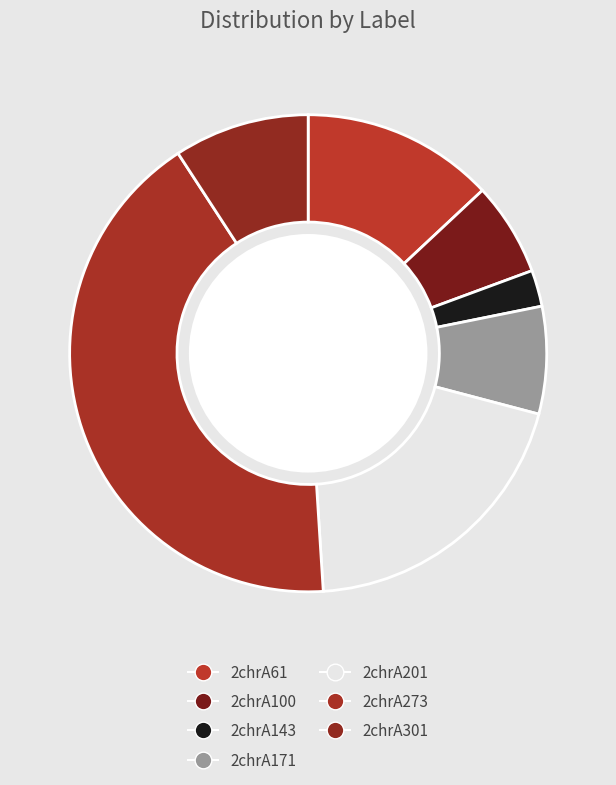

To the nearest percent, what portion does 2chrA171 represent?

7%